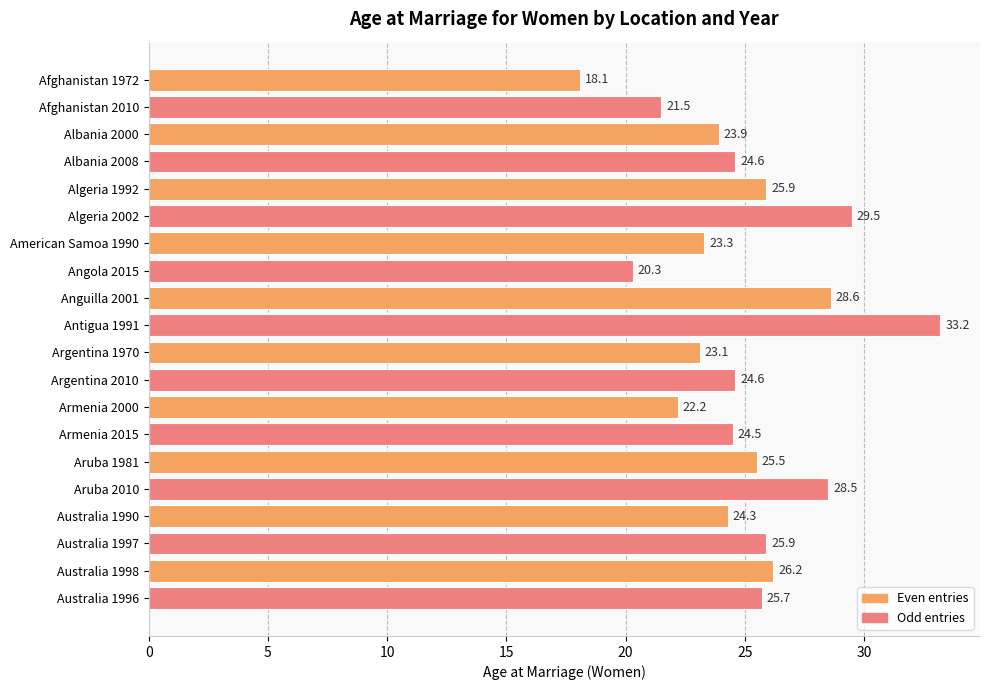

What is the label of the 13th bar from the top?

Armenia 2000